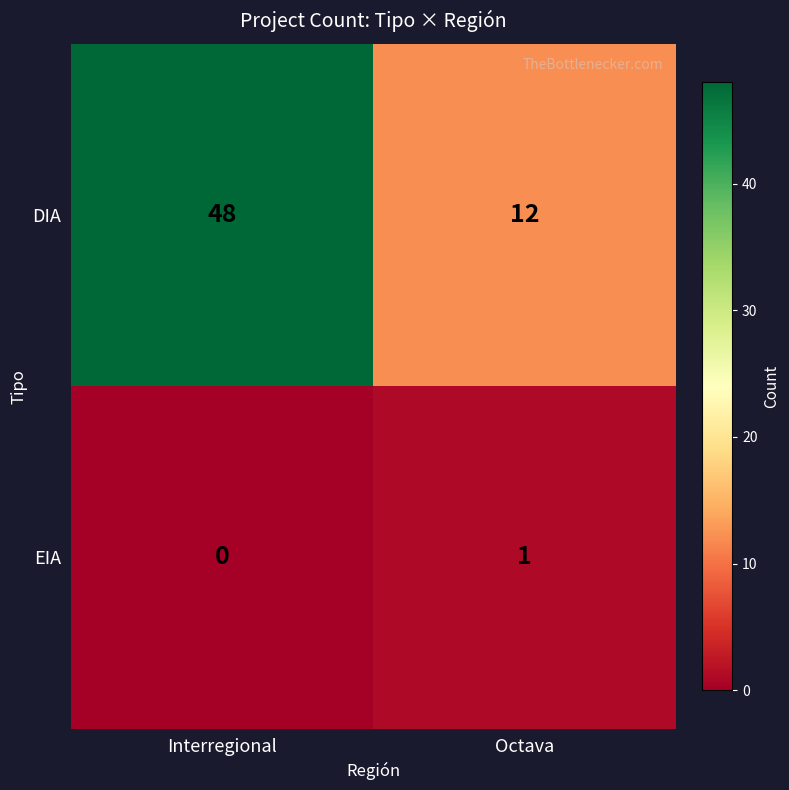

Reading right to left, transcribe all the data shown in this chart.

DIA: 12	48
EIA: 1	0